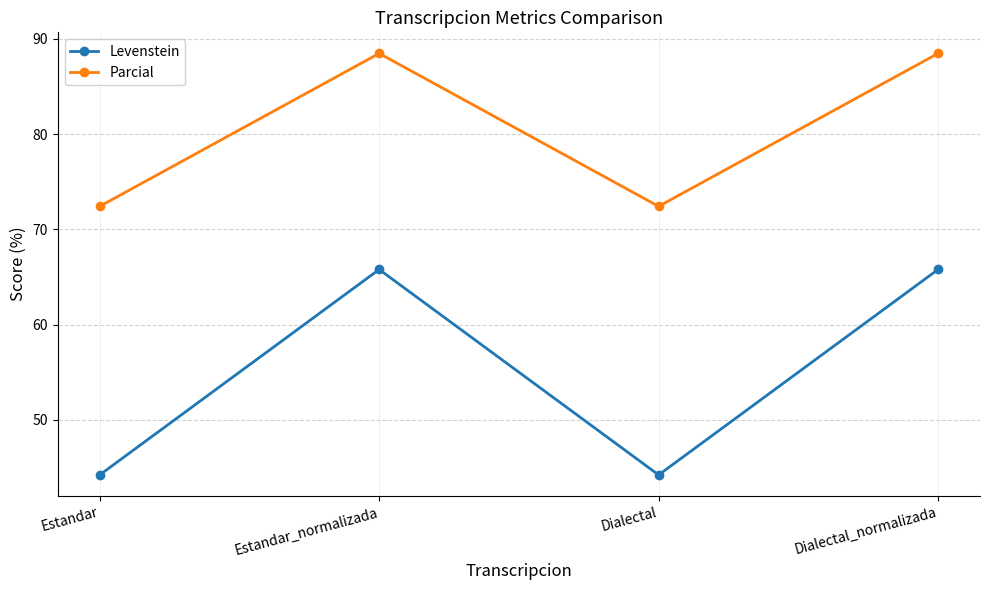

What are all the series names shown in the legend?

Levenstein, Parcial